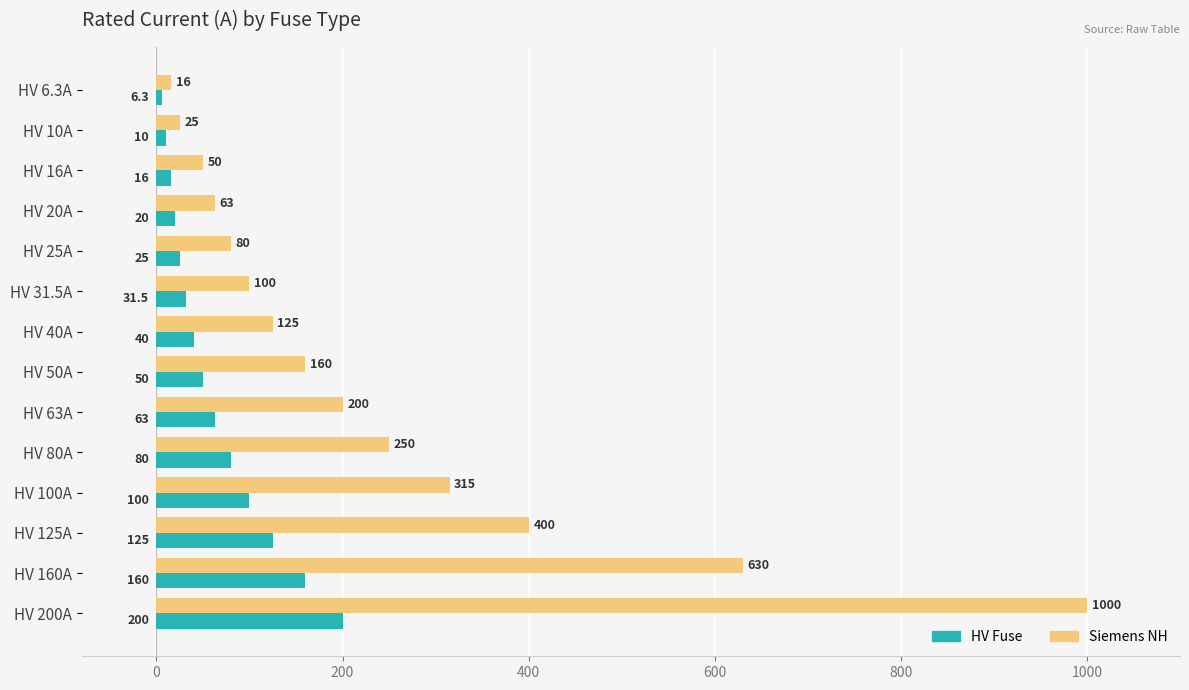

Rank the series by their maximum value, from highest to lowest.

Siemens NH, HV Fuse